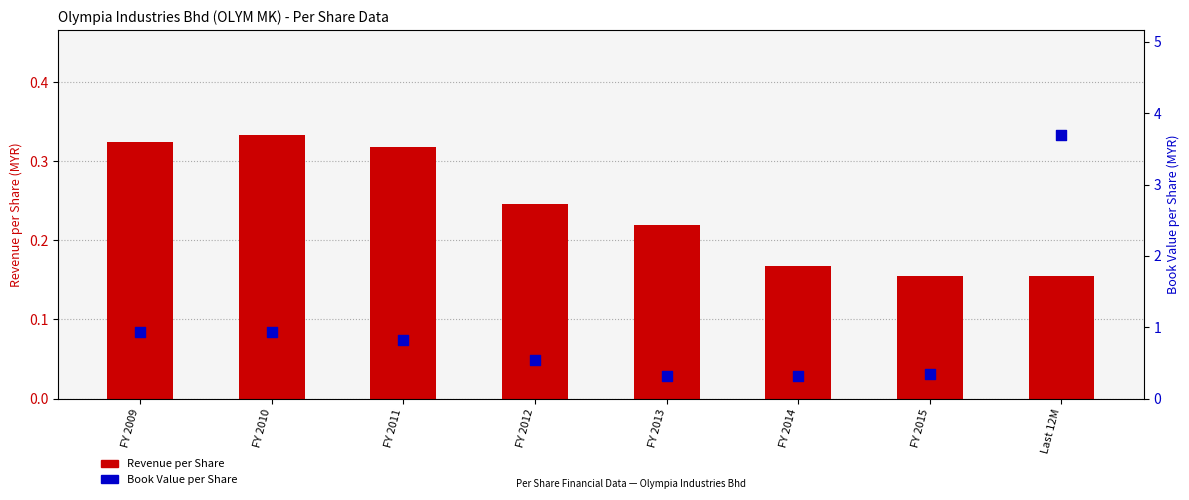

Which series contains the highest Y value?

Book Value per Share